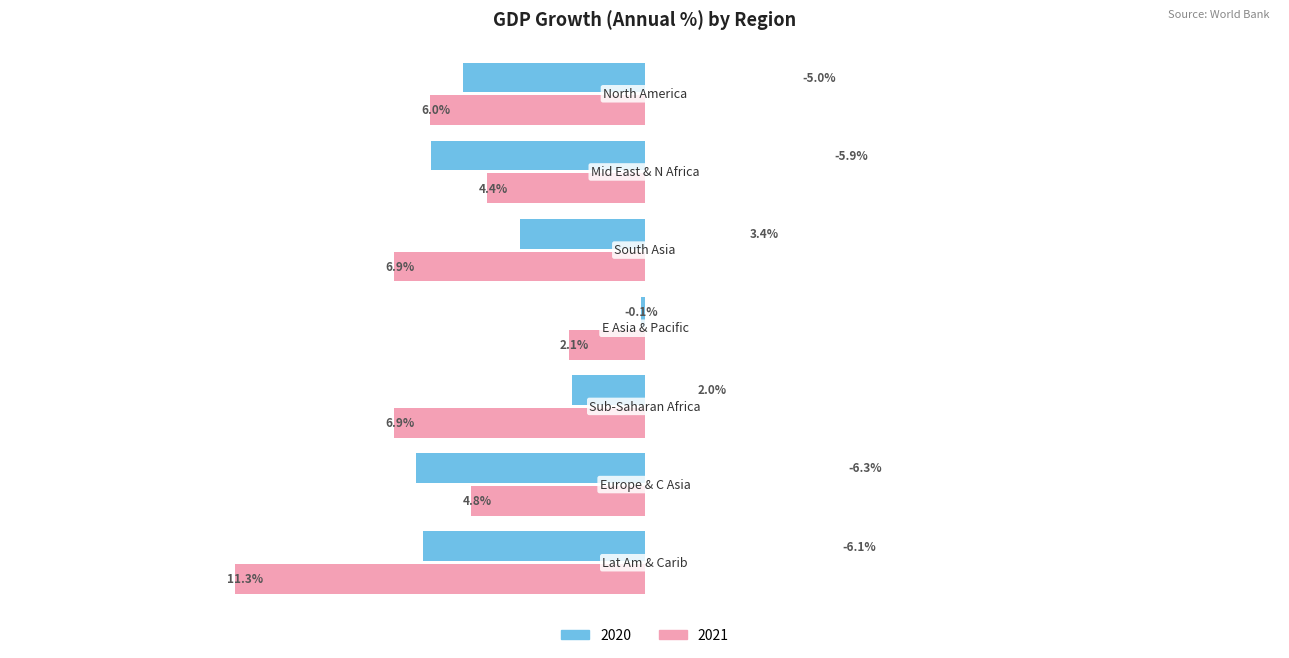

Is the value of 2020 at 4 greater than the value of 2021 at 2?

No